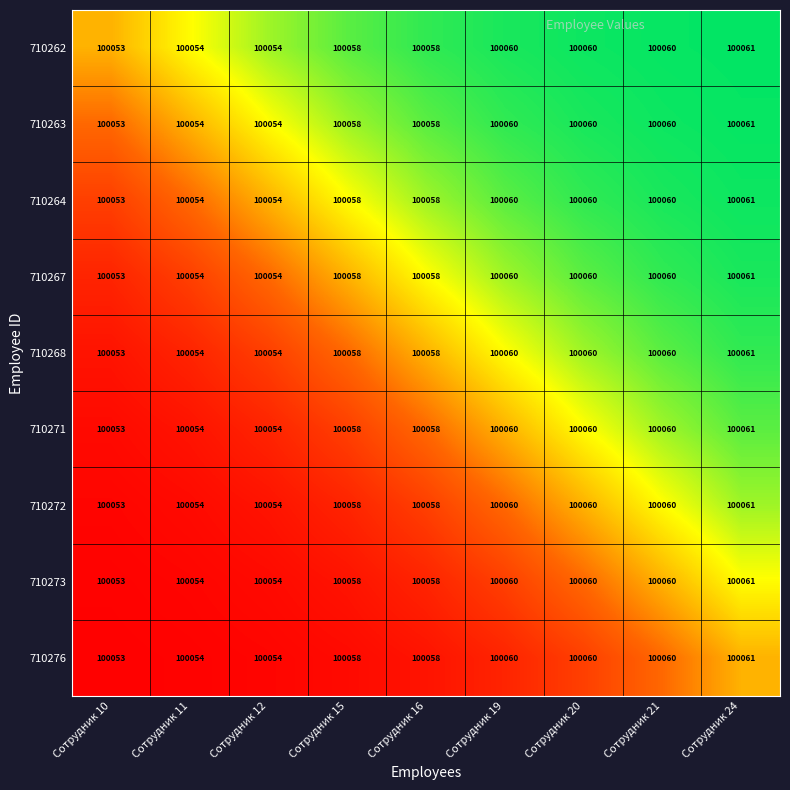

What is the total value across all series at Сотрудник 15?

900522